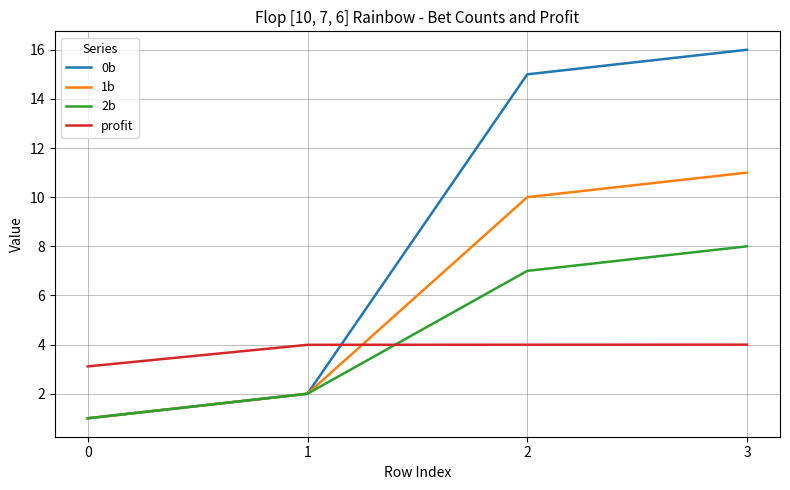

After their last crossing, which series has the higher values: 2b or profit?

2b